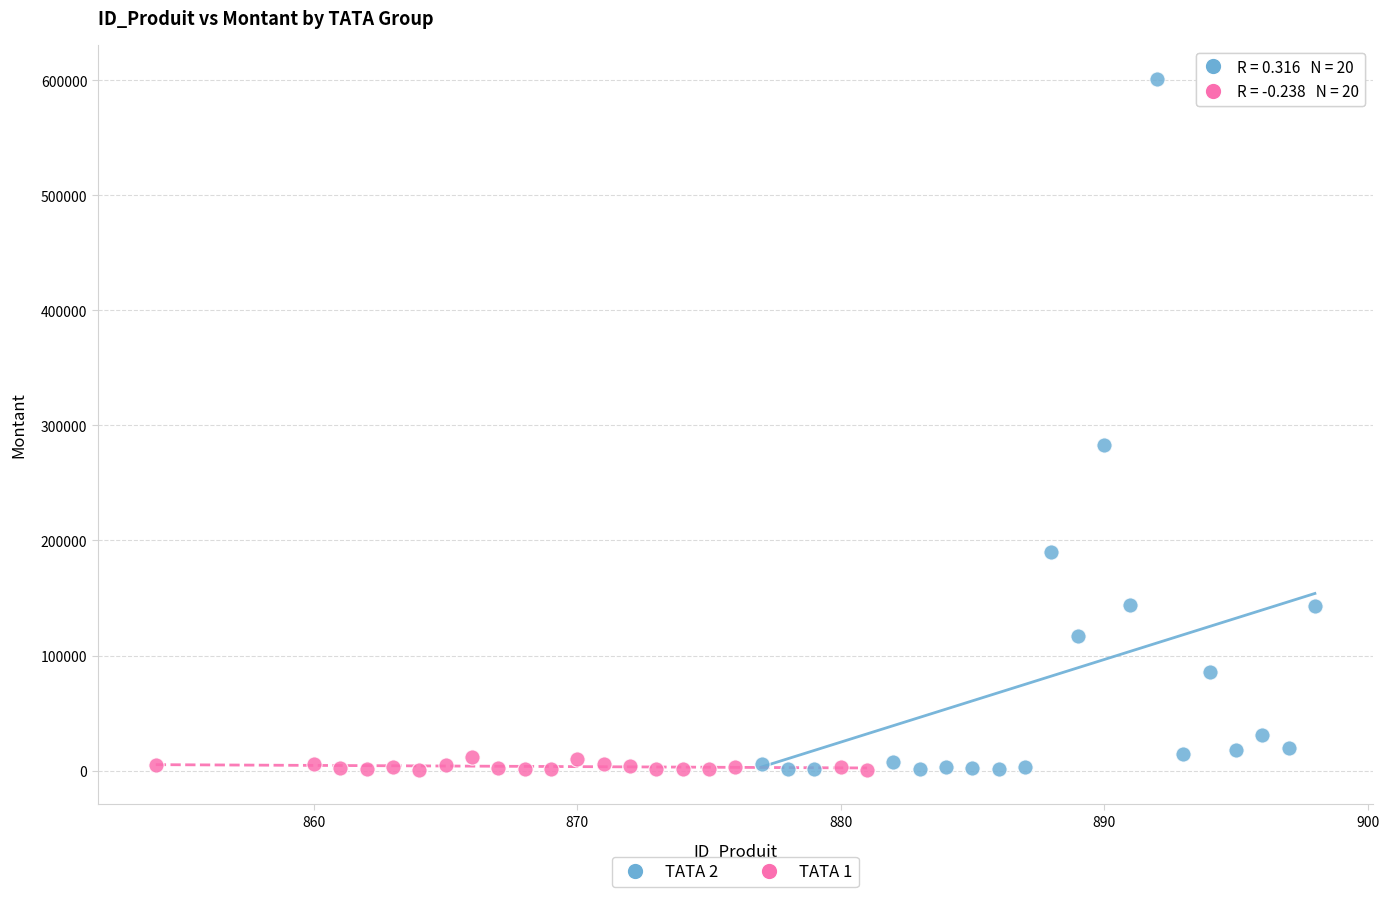

What are all the series names shown in the legend?

TATA 2, TATA 1